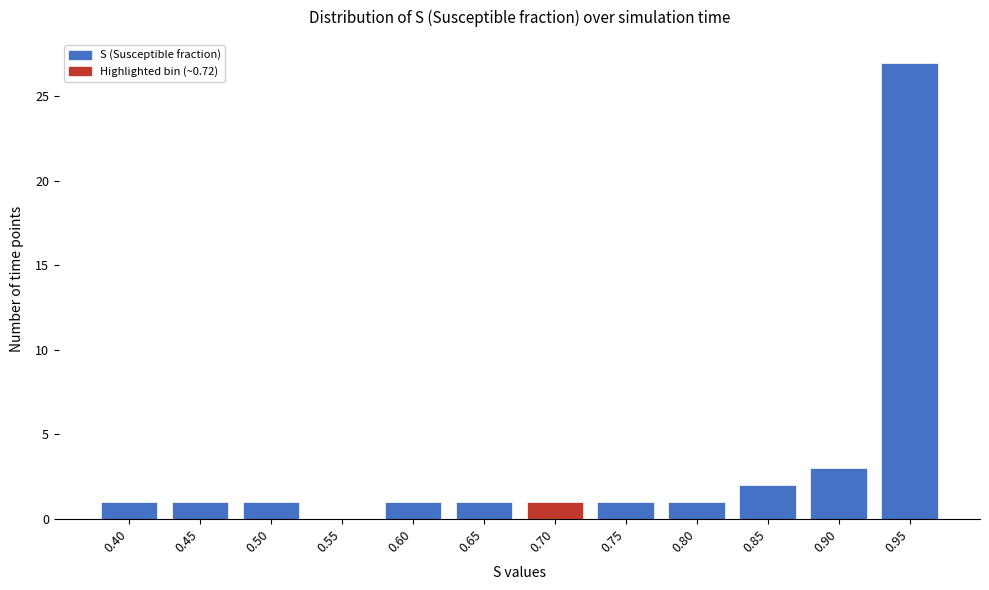

Reading left to right, transcribe all the data shown in this chart.

0.40=1	0.45=1	0.50=1	0.55=0	0.60=1	0.65=1	0.70=1	0.75=1	0.80=1	0.85=2	0.90=3	0.95=27